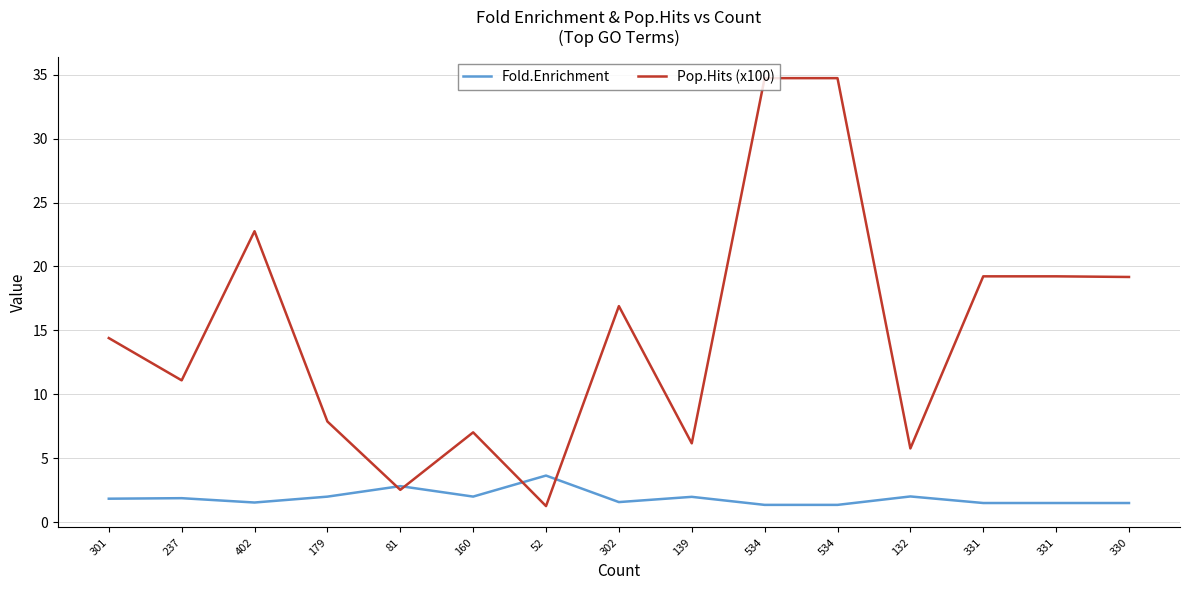

Does the chart have visible grid lines?

Yes